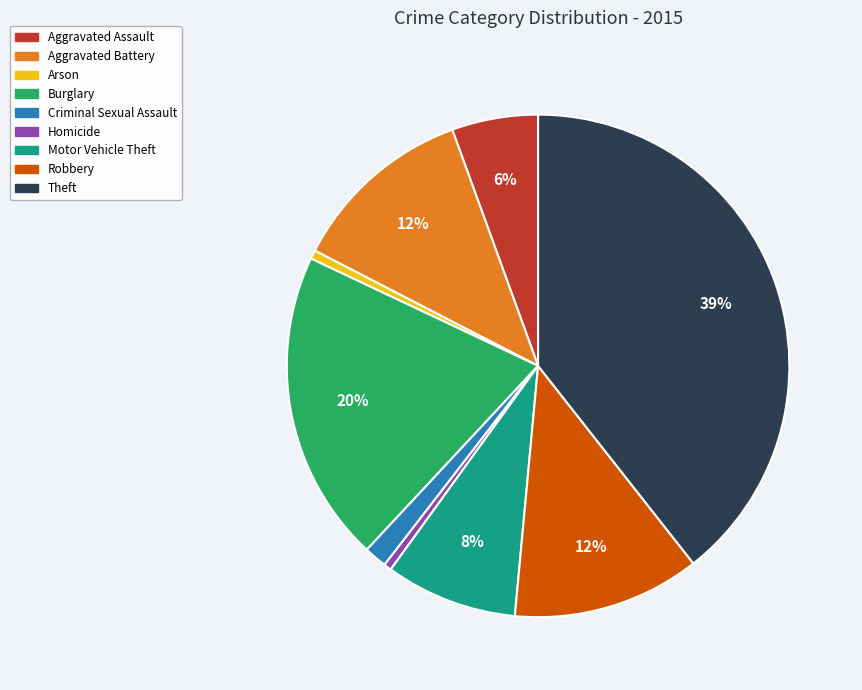

How many segments does this pie chart have?

9